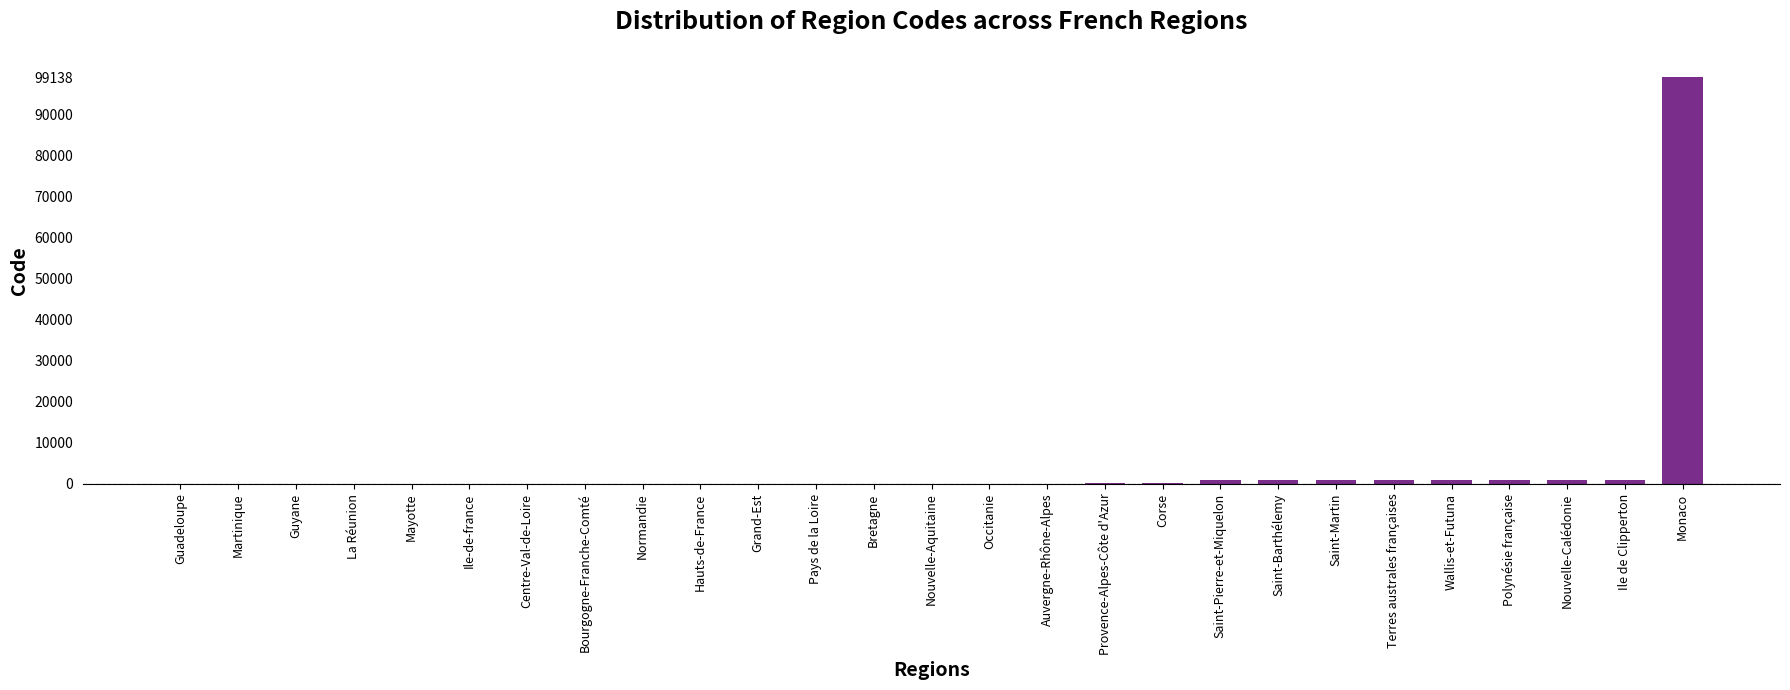

How many data points does each series have?

27